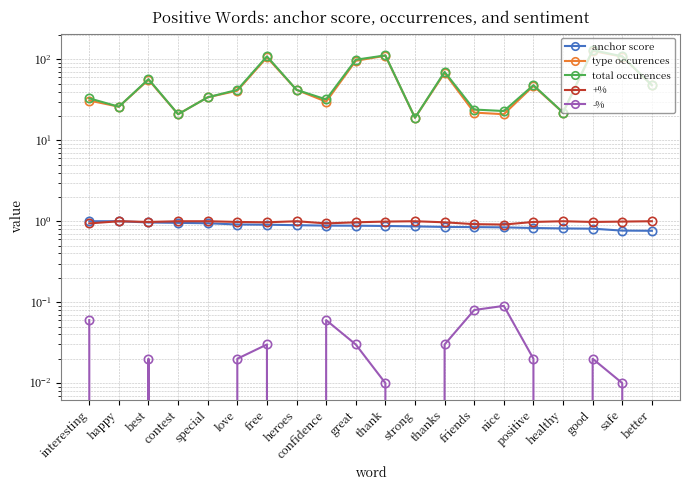

How many lines are shown in the chart?

5